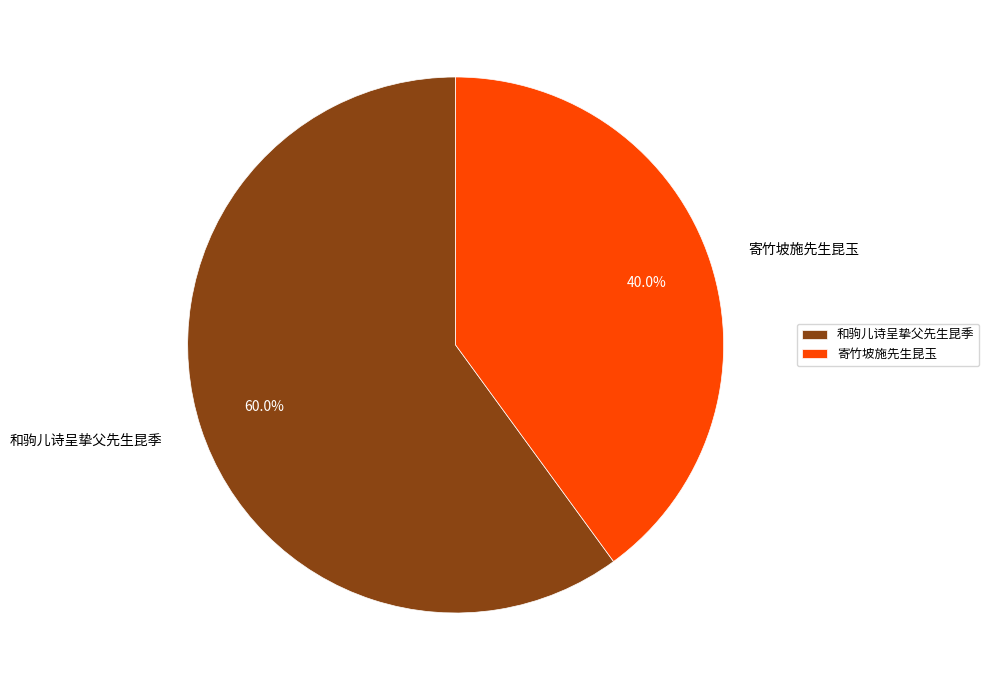

Approximately how many times larger is the value at 寄竹坡施先生昆玉 compared to 和驹儿诗呈挚父先生昆季?

0.7